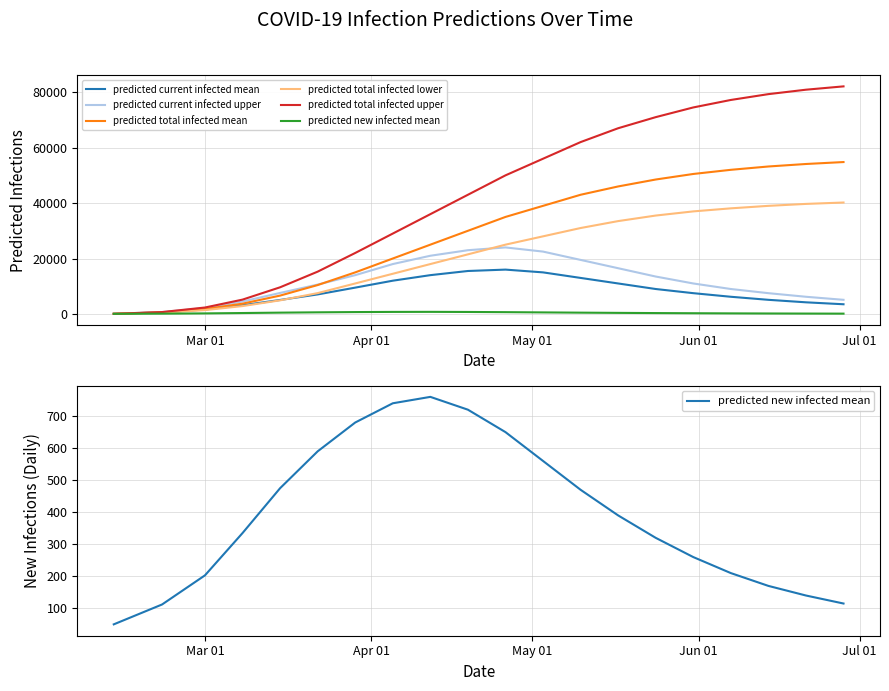

How many distinct data groups are displayed?

6